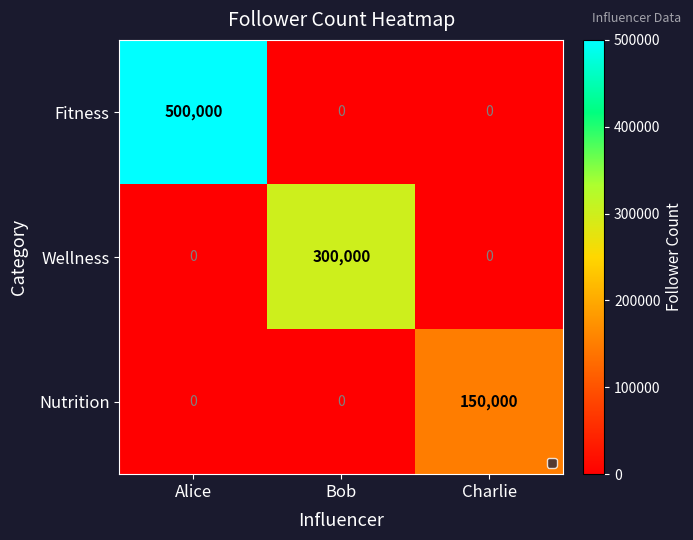

What is the greatest value displayed?

500000